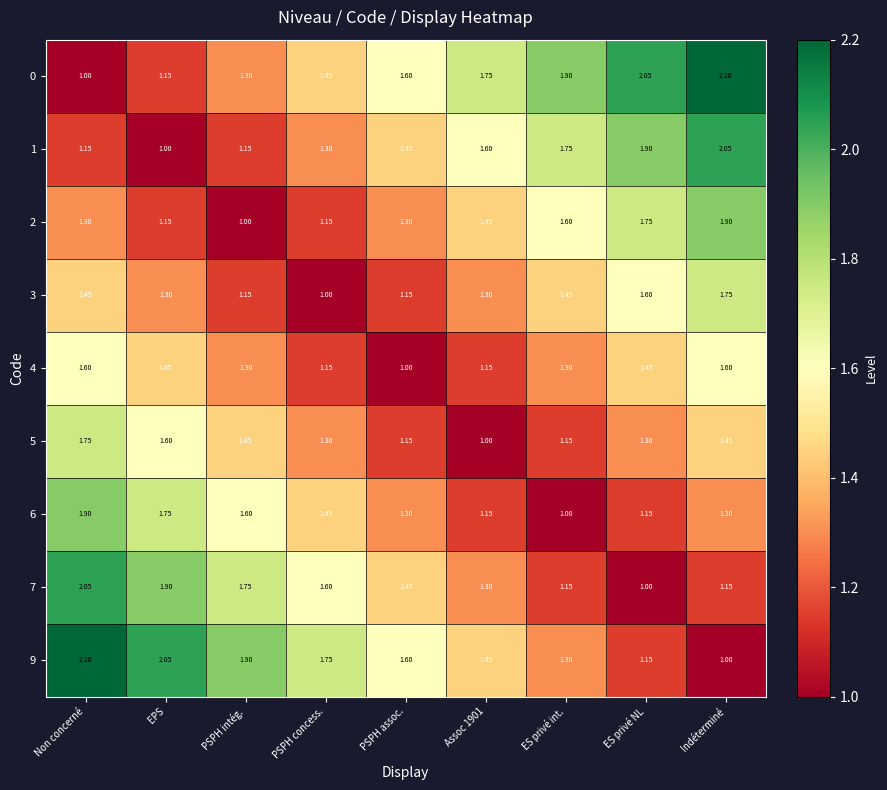

Where is 7 nearest to the value 1?

ES privé NL